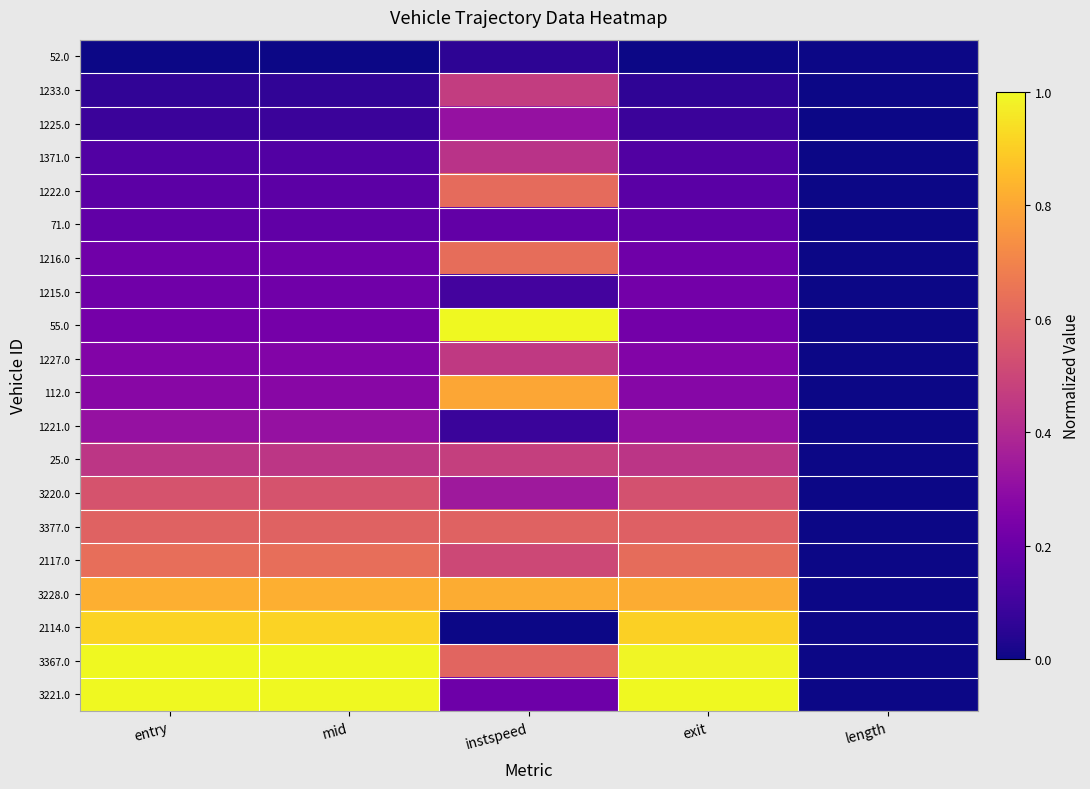

Reading left to right, extract all data points from this chart.

52.0: entry=0.0	mid=0.0	instspeed=0.1	exit=0.0	length=0.0
1233.0: entry=0.1	mid=0.1	instspeed=0.5	exit=0.1	length=0.0
1225.0: entry=0.1	mid=0.1	instspeed=0.3	exit=0.1	length=0.0
1371.0: entry=0.1	mid=0.1	instspeed=0.4	exit=0.1	length=0.0
1222.0: entry=0.2	mid=0.2	instspeed=0.6	exit=0.2	length=0.0
71.0: entry=0.2	mid=0.2	instspeed=0.2	exit=0.2	length=0.0
1216.0: entry=0.2	mid=0.2	instspeed=0.6	exit=0.2	length=0.0
1215.0: entry=0.2	mid=0.2	instspeed=0.1	exit=0.2	length=0.0
55.0: entry=0.2	mid=0.2	instspeed=1.0	exit=0.2	length=0.0
1227.0: entry=0.3	mid=0.3	instspeed=0.5	exit=0.3	length=0.0
112.0: entry=0.3	mid=0.3	instspeed=0.8	exit=0.3	length=0.0
1221.0: entry=0.3	mid=0.3	instspeed=0.1	exit=0.3	length=0.0
25.0: entry=0.4	mid=0.4	instspeed=0.5	exit=0.4	length=0.0
3220.0: entry=0.5	mid=0.5	instspeed=0.3	exit=0.5	length=0.0
3377.0: entry=0.6	mid=0.6	instspeed=0.6	exit=0.6	length=0.0
2117.0: entry=0.6	mid=0.6	instspeed=0.5	exit=0.6	length=0.0
3228.0: entry=0.8	mid=0.8	instspeed=0.8	exit=0.8	length=0.0
2114.0: entry=0.9	mid=0.9	instspeed=0.0	exit=0.9	length=0.0
3367.0: entry=1.0	mid=1.0	instspeed=0.6	exit=1.0	length=0.0
3221.0: entry=1.0	mid=1.0	instspeed=0.2	exit=1.0	length=0.0